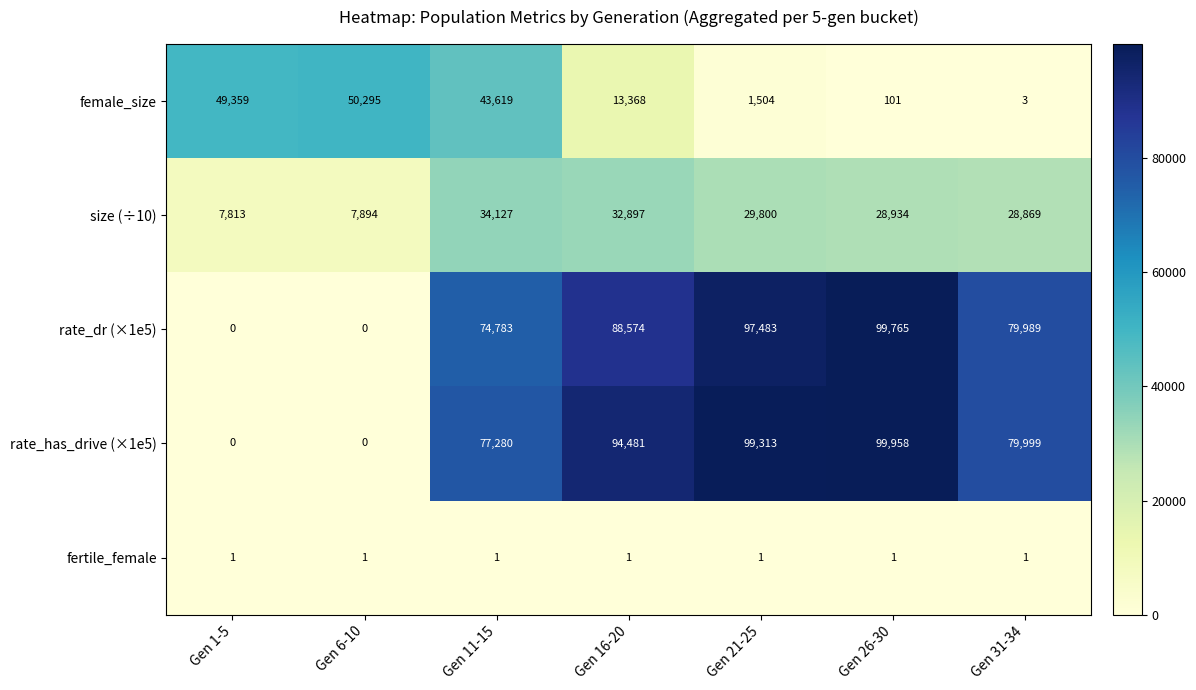

What is the average value of the female_size series?

22607